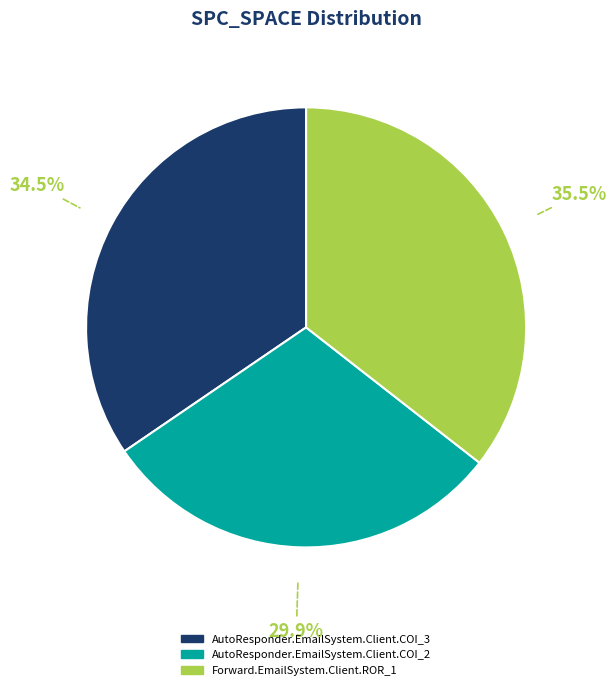

How many segments does this pie chart have?

3